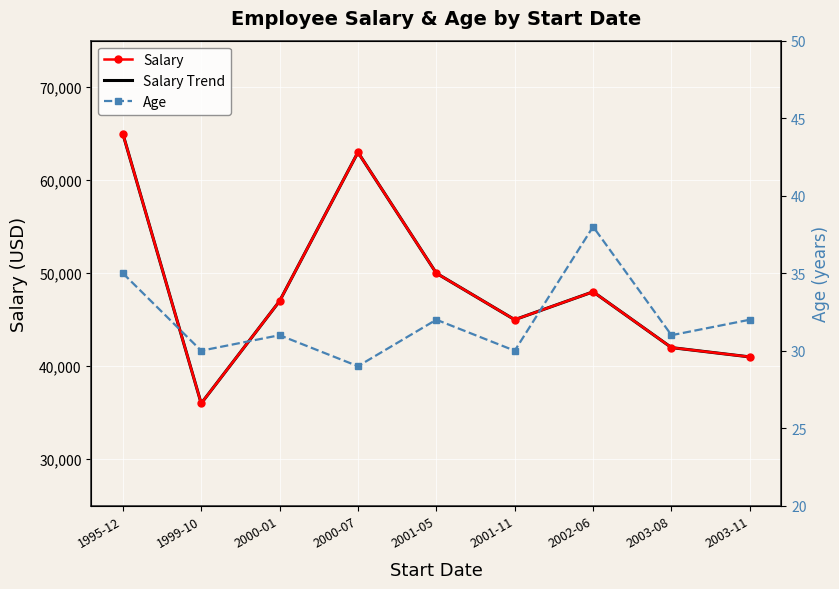

Where is Age nearest to the value 33?

2001-05